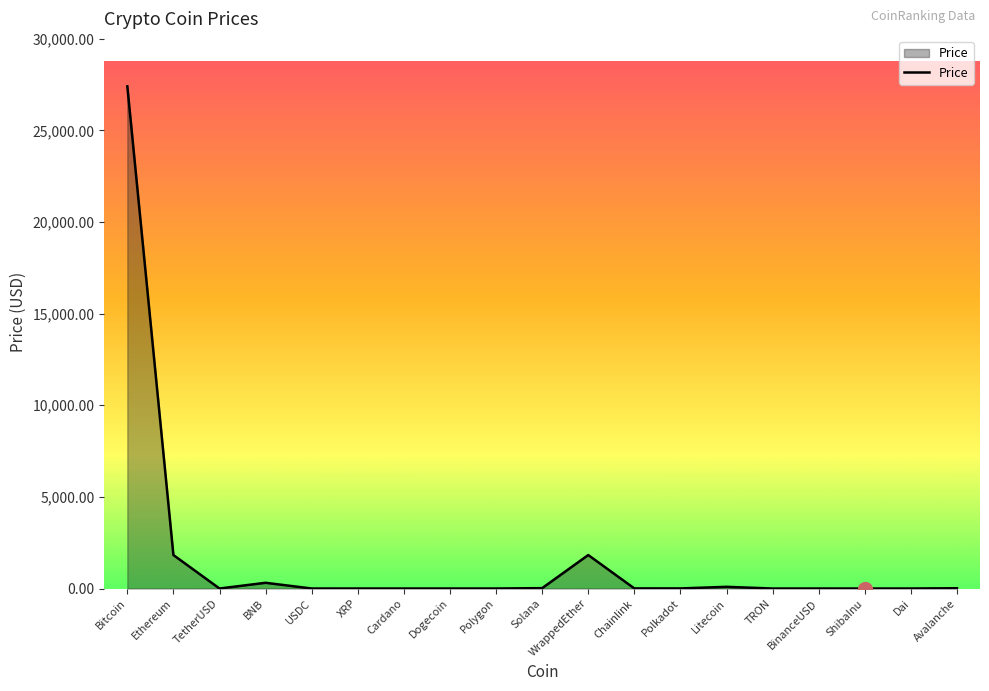

What is the difference between the maximum and minimum values?

27403.2